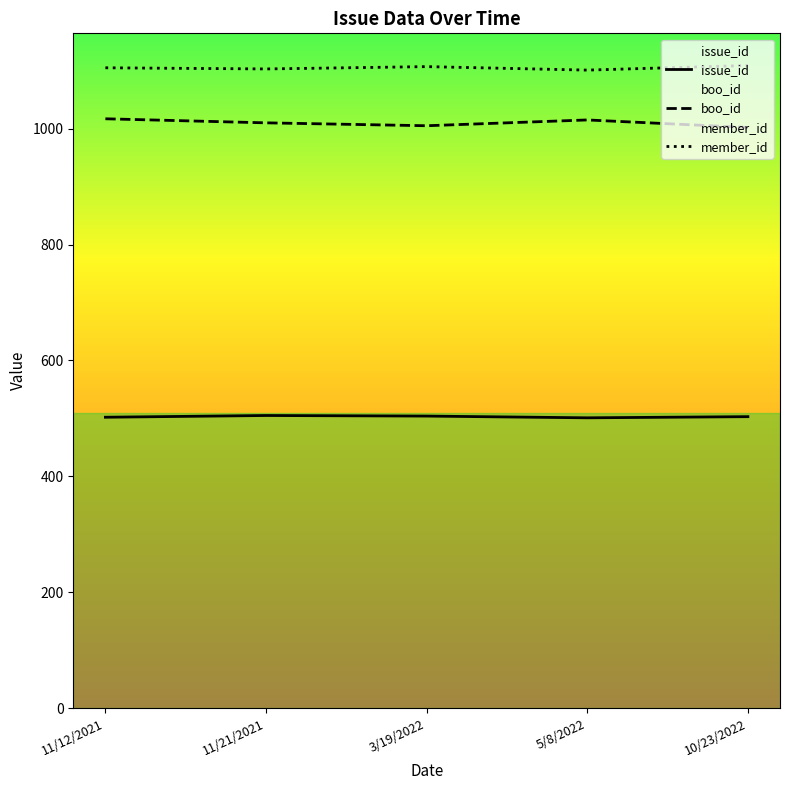

What is the difference between the maximum and second lowest values in the member_id series?

6